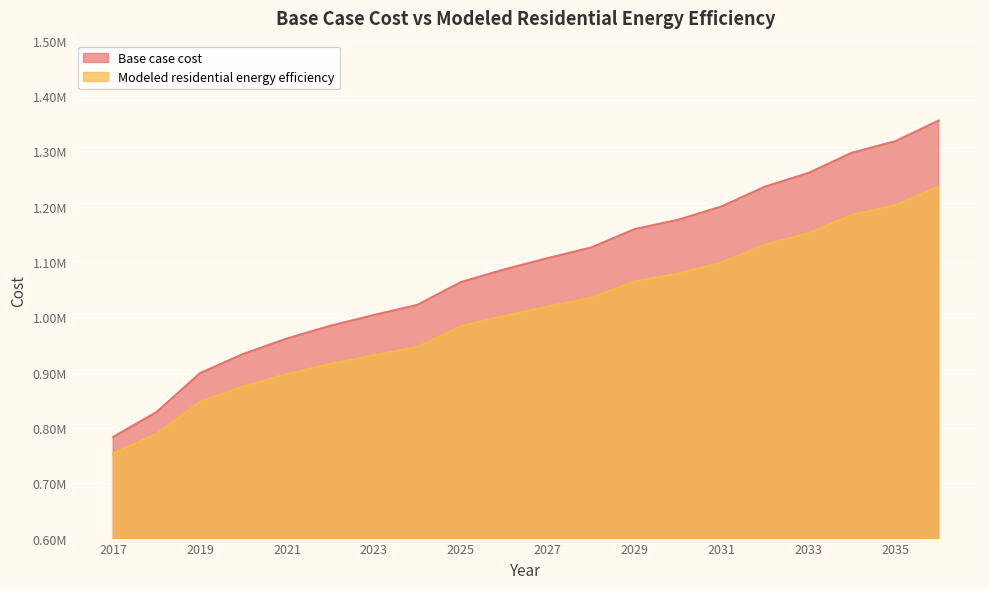

Between 2017 and 2025, which series saw the biggest shift?

Base case cost